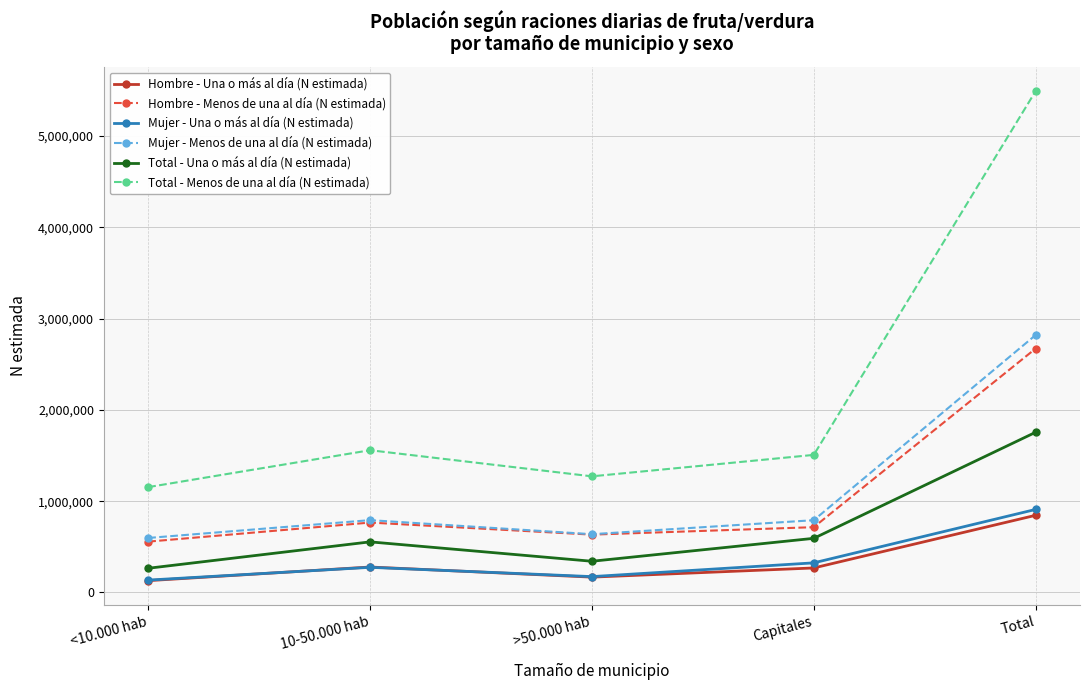

True or false: Total - Menos de una al día (N estimada) and Mujer - Menos de una al día (N estimada) intersect in this chart.

False